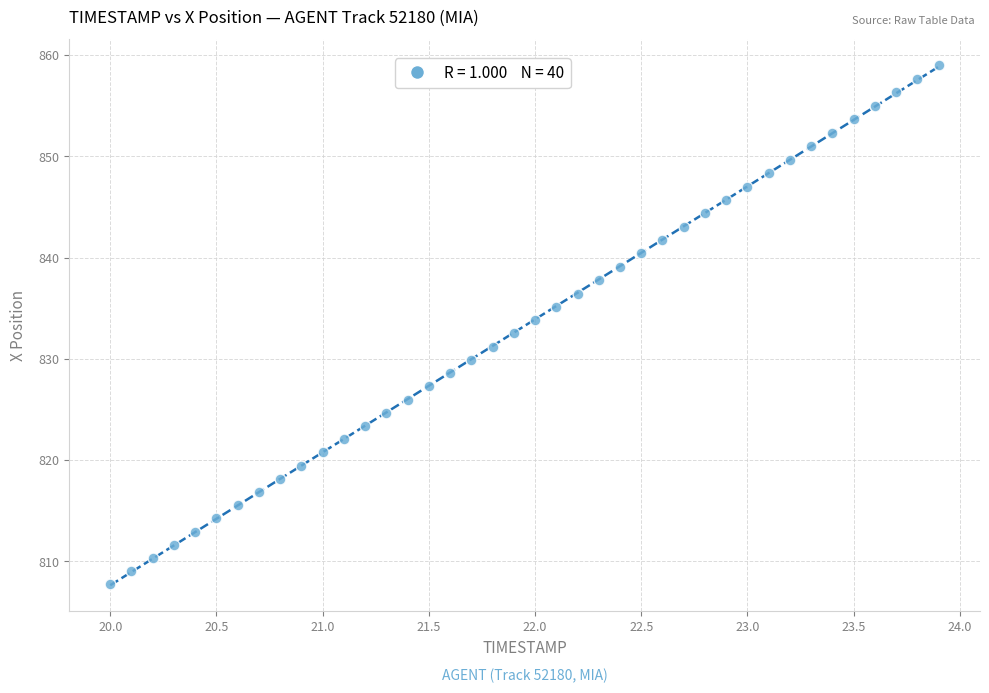

What is the range of Y values (max minus min)?

51.2